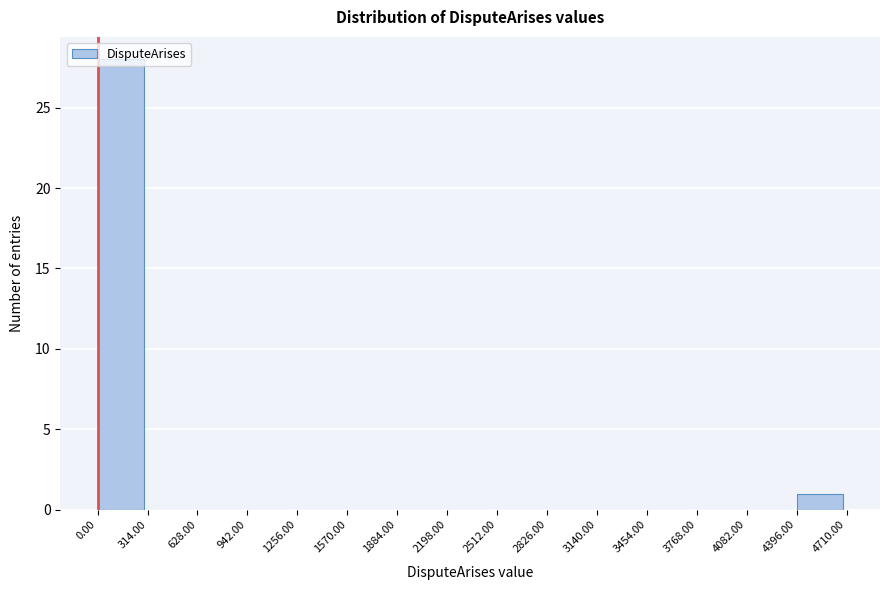

Reading left to right, list every bar in this chart as the range it spans on the x-axis followed by its height. The values are not printed on the chart, so give them approximately, as read against the axis.

0.00 to 314.00: 28
314.00 to 628.00: 0
628.00 to 942.00: 0
942.00 to 1256.00: 0
1256.00 to 1570.00: 0
1570.00 to 1884.00: 0
1884.00 to 2198.00: 0
2198.00 to 2512.00: 0
2512.00 to 2826.00: 0
2826.00 to 3140.00: 0
3140.00 to 3454.00: 0
3454.00 to 3768.00: 0
3768.00 to 4082.00: 0
4082.00 to 4396.00: 0
4396.00 to 4710.00: 1